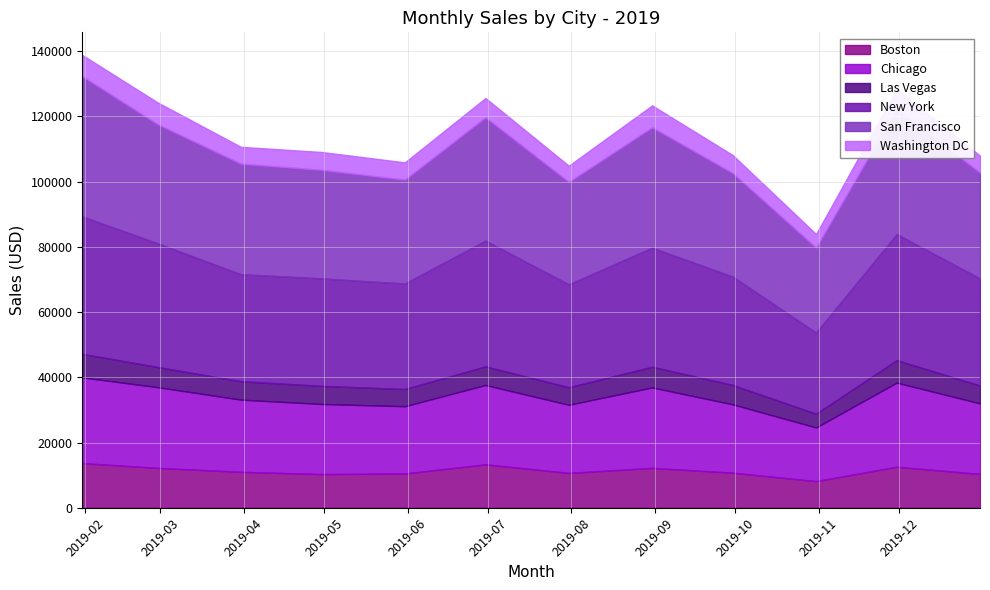

How many data points does each series have?

12